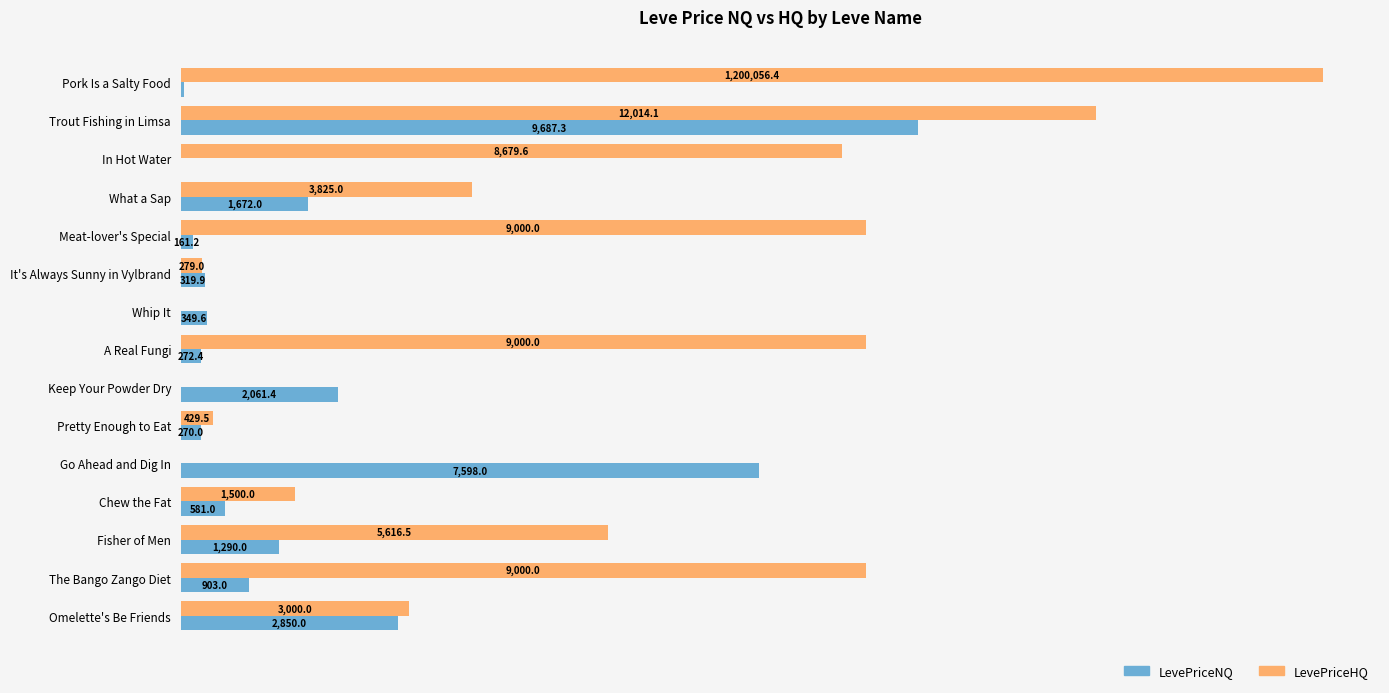

At which label does LevePriceHQ reach its peak?

Pork Is a Salty Food